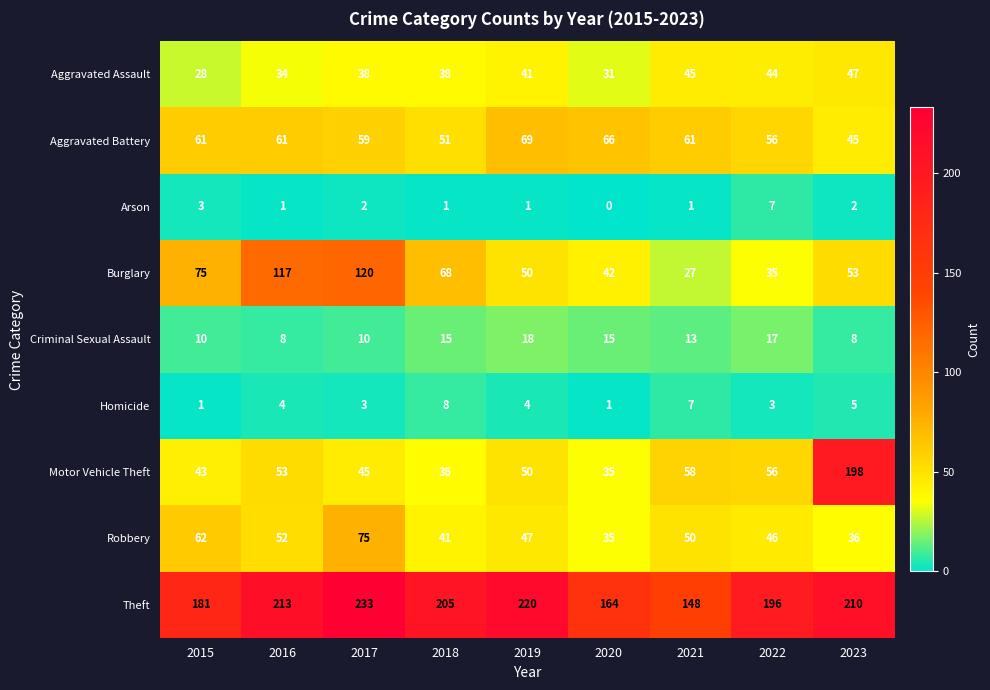

What is the approximate value of Homicide at 2021?

7